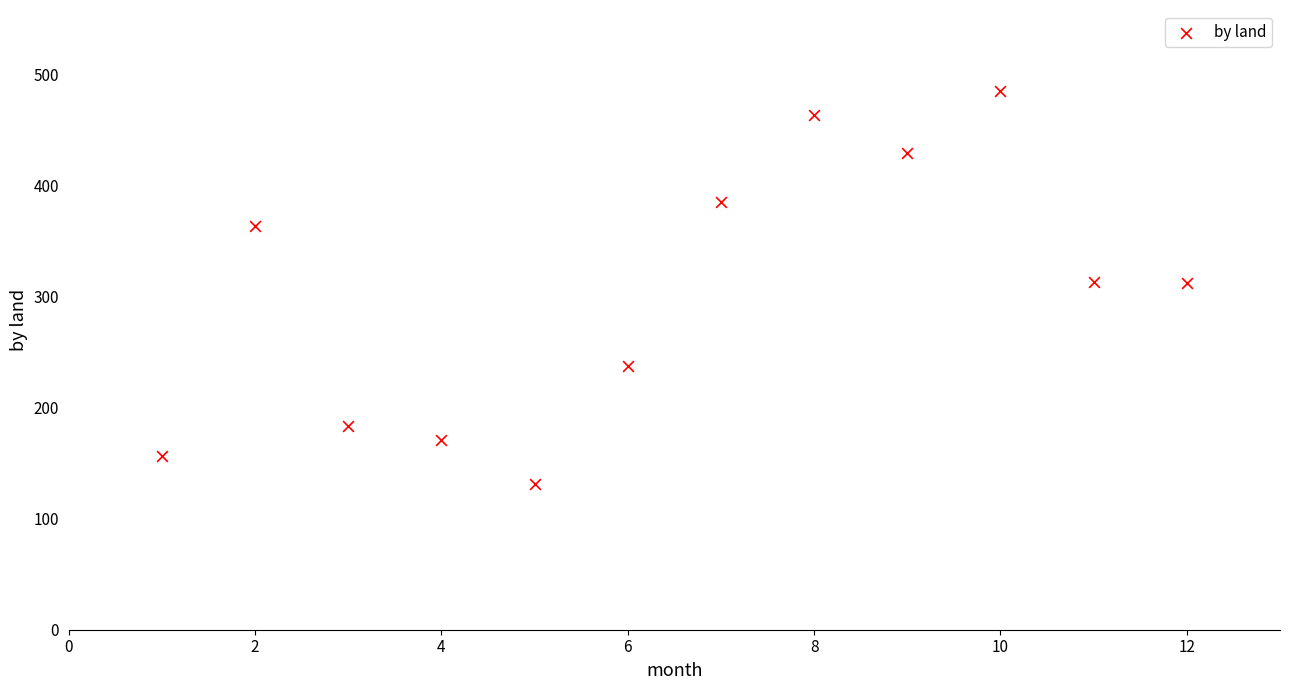

What is the range of Y values (max minus min)?

354